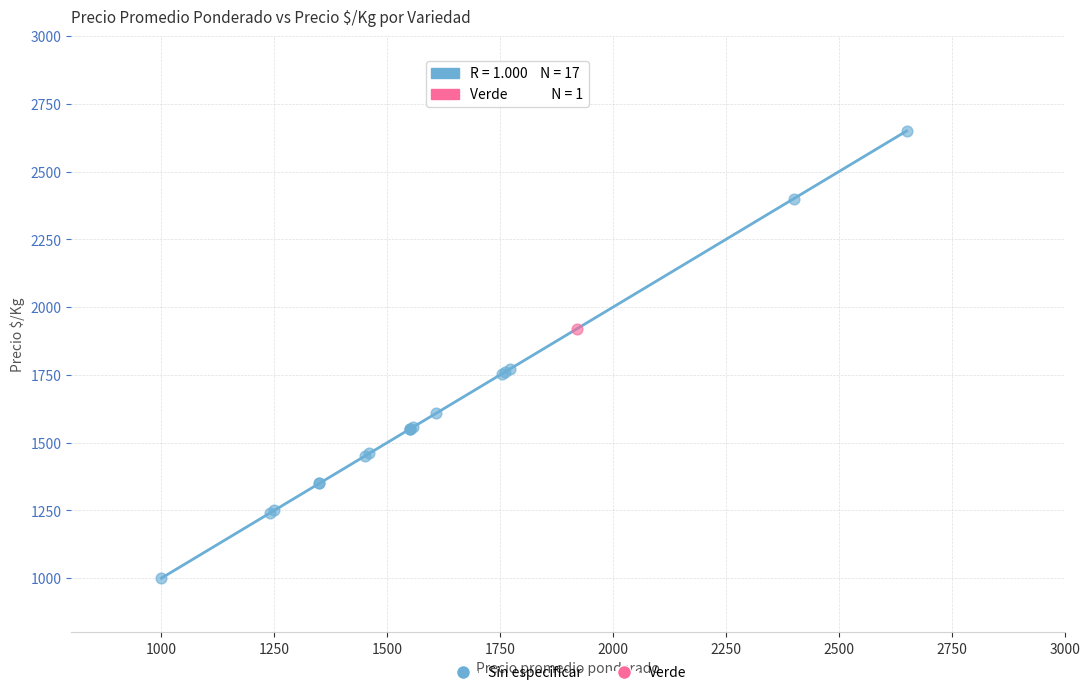

What are all the series names shown in the legend?

Sin especificar, Verde